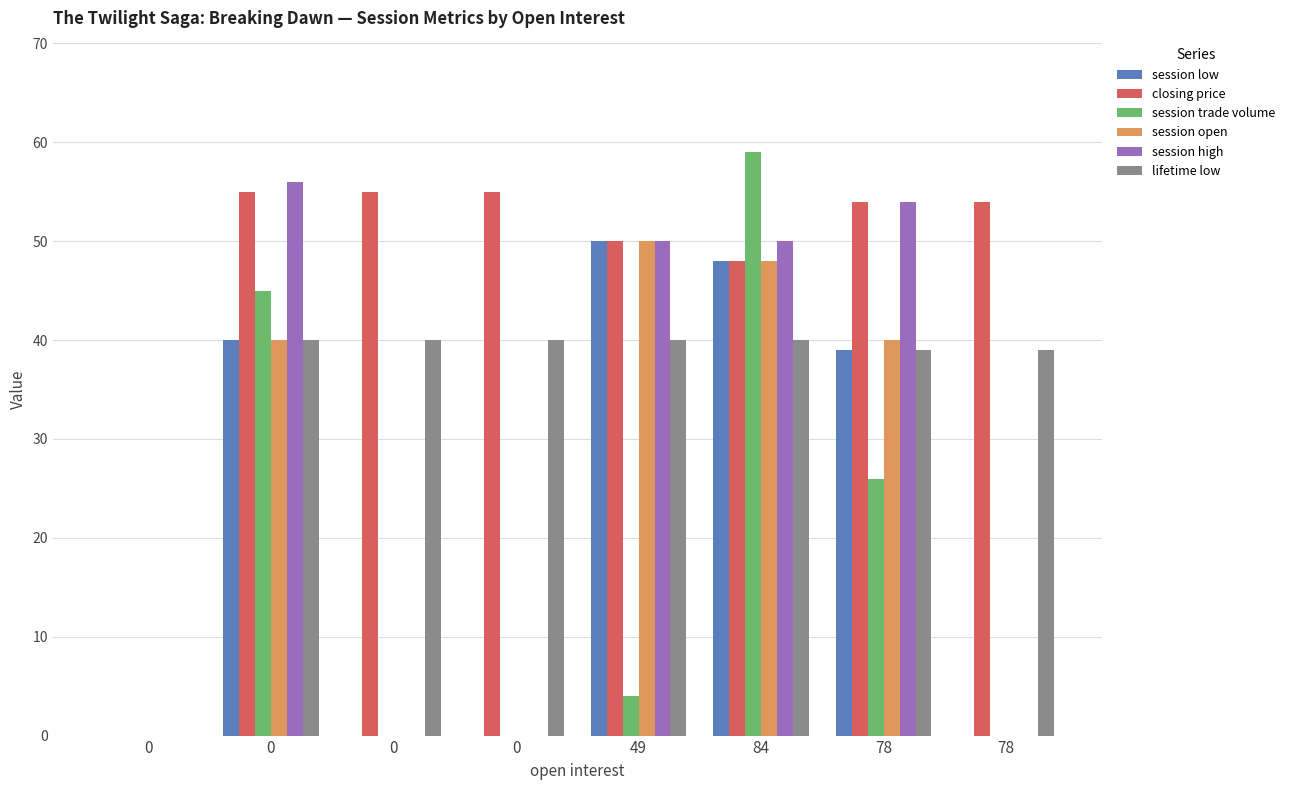

Are the bars grouped side by side (vs. stacked)?

Yes